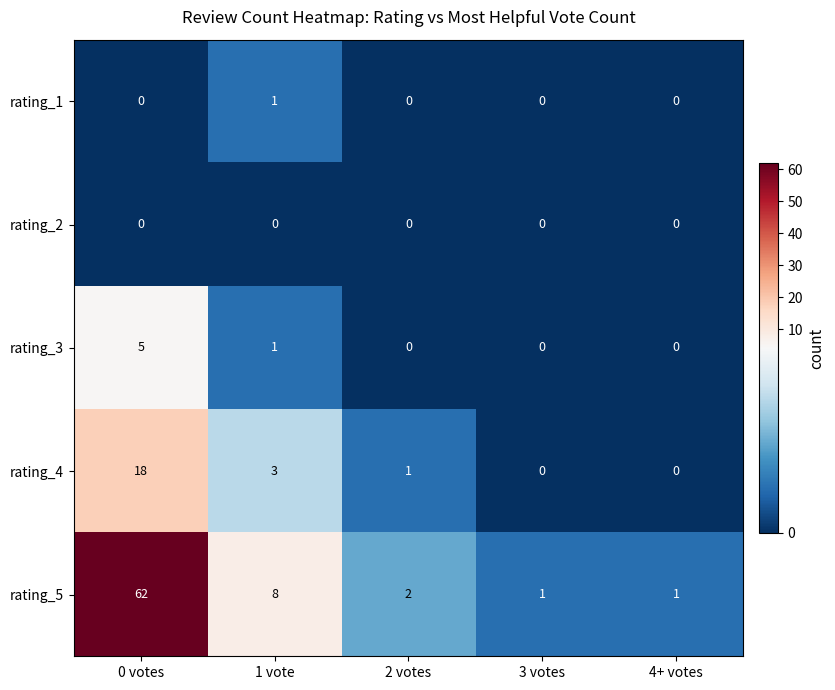

Is it true that rating_5 equals 1 at 4+ votes?

True